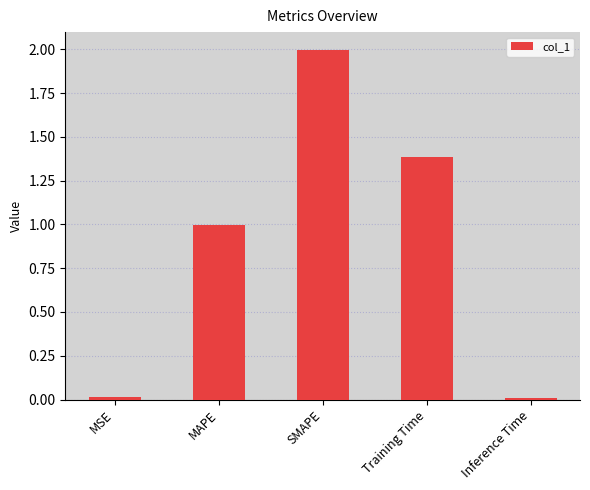

What is the label of the 5th bar from the right?

MSE